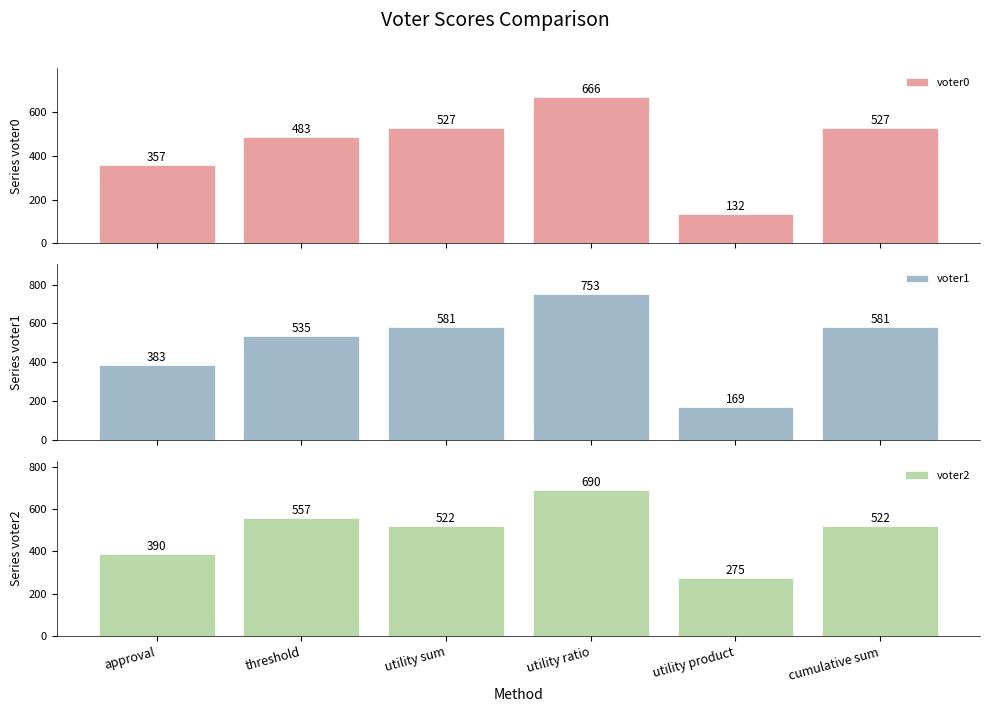

Between approval and cumulative sum, which is larger?

cumulative sum